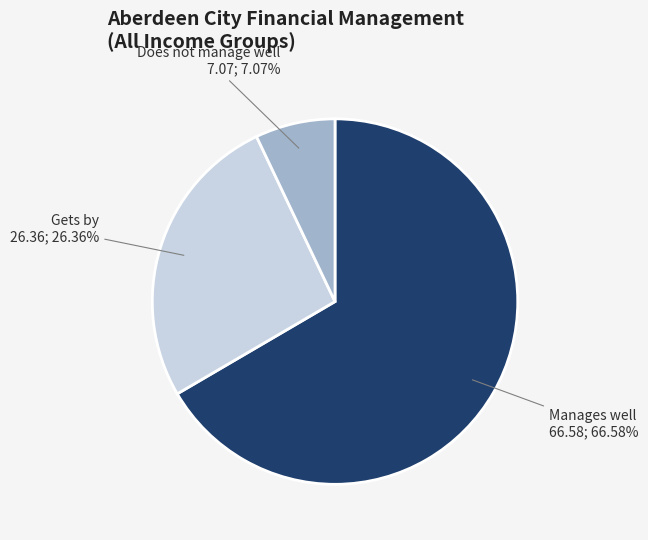

Count the number of slices in the pie.

3